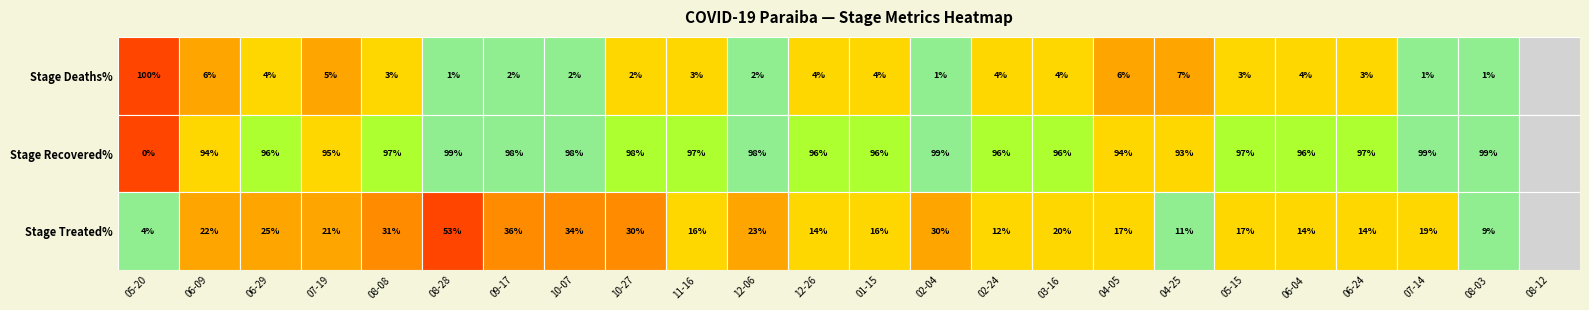

Between 17 and 10, which is larger?

17